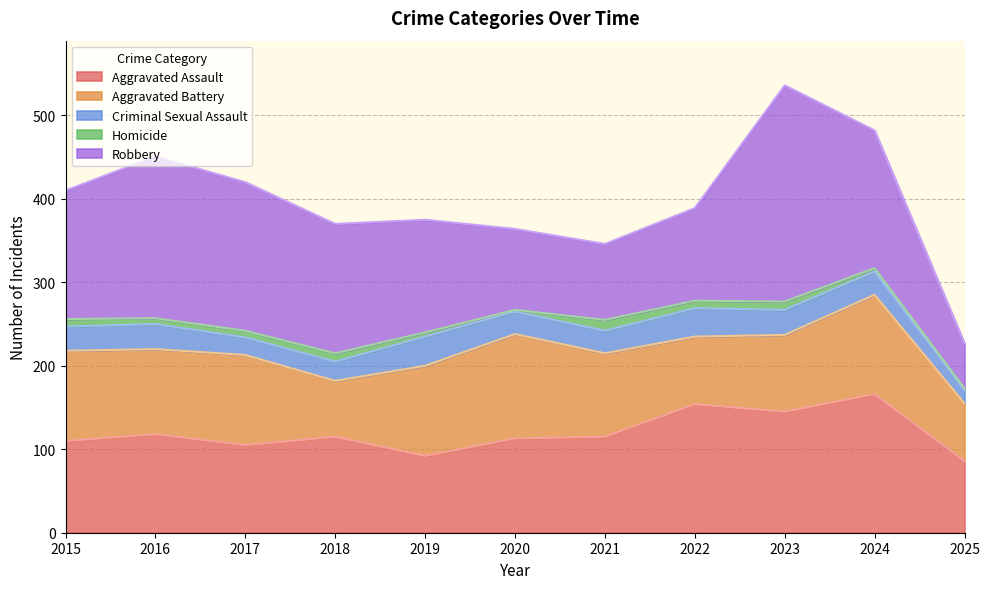

Where is the first local minimum for Aggravated Battery?

2016